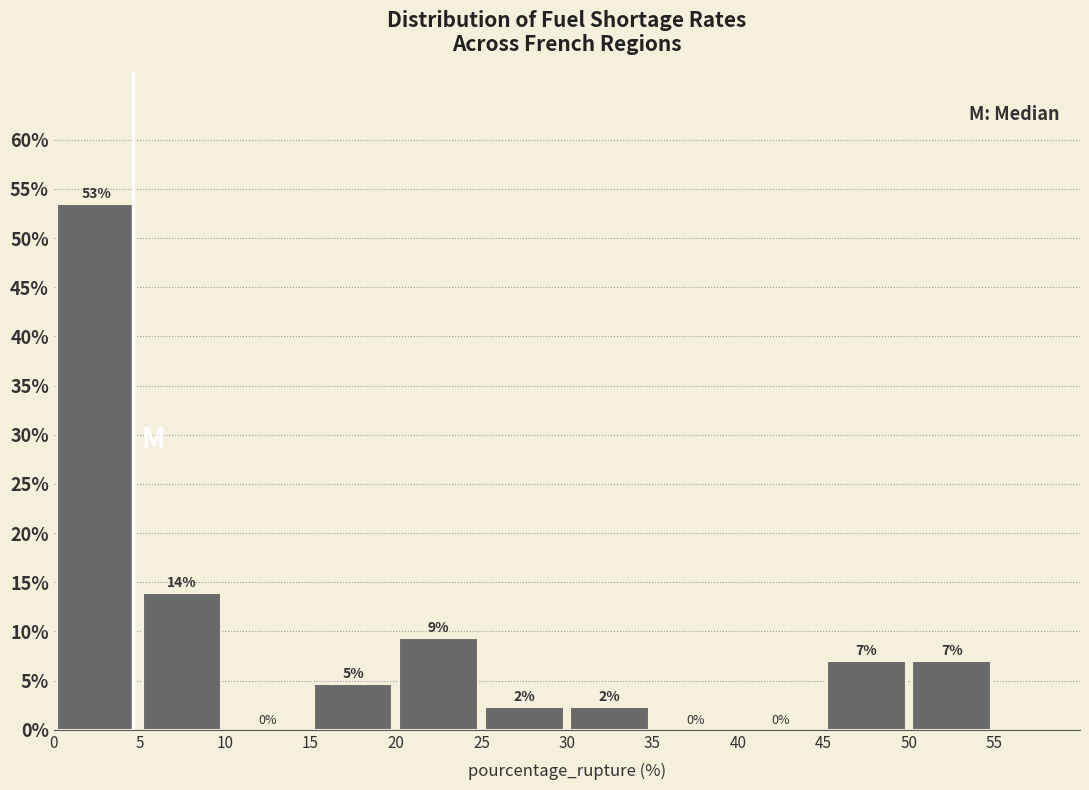

Over which range of the x-axis is the bar tallest?

0 to 5